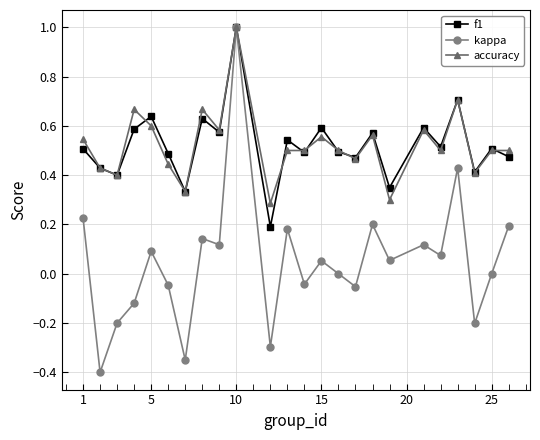

Which series has the widest spread of values?

kappa